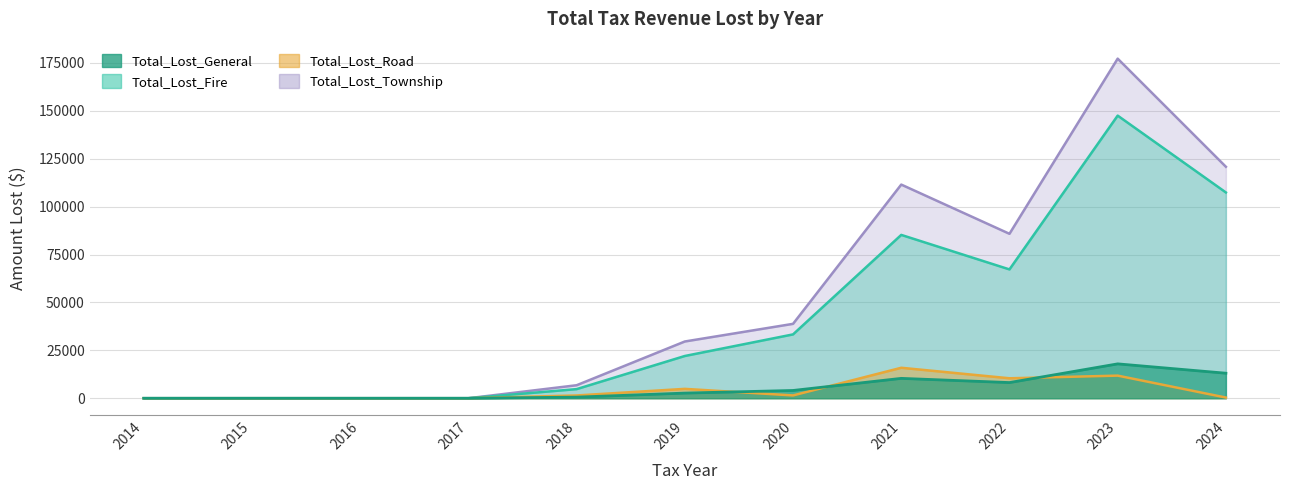

At which category is the sum across all series the highest?

2023